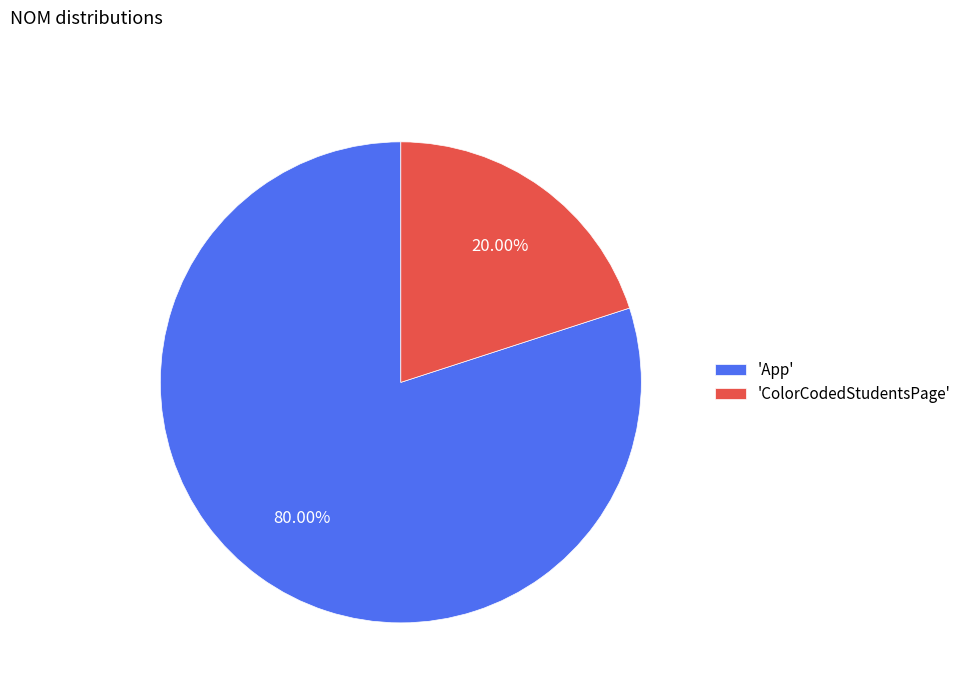

Between 'App' and 'ColorCodedStudentsPage', which is larger?

'App'